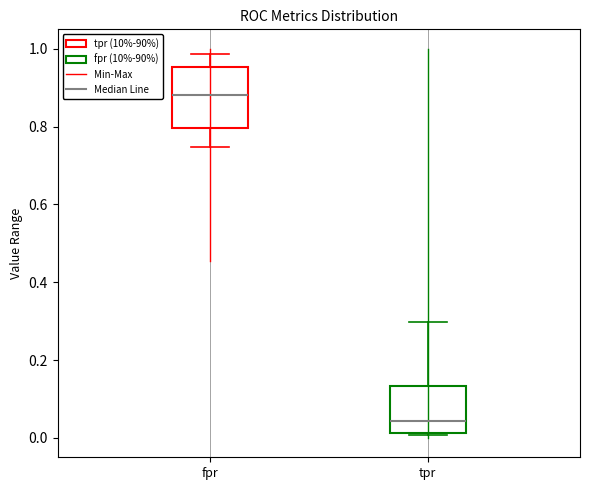

Reading left to right, transcribe this box plot: for each box, give where its median line is, the range the box spans, and where its two whiskers end, as read against the y-axis. The values are not printed on the chart, so give them approximately, as read against the axis.

fpr: median 0.88, box 0.80 to 0.96, whiskers 0.74 to 0.98
tpr: median 0.04, box 0.02 to 0.14, whiskers 0.00 to 0.30